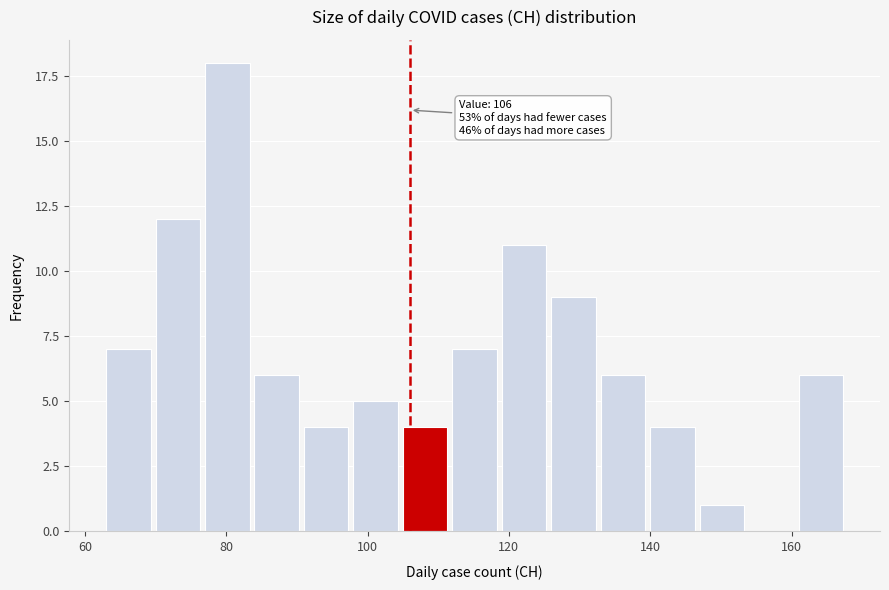

Around what value on the x-axis is the tallest bar? Give the approximate position of its centre, as read against the axis.

80